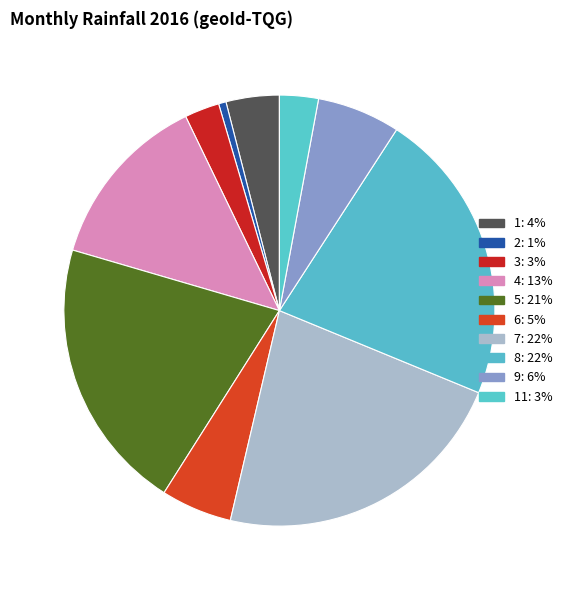

Which category has the biggest portion of the pie?

7